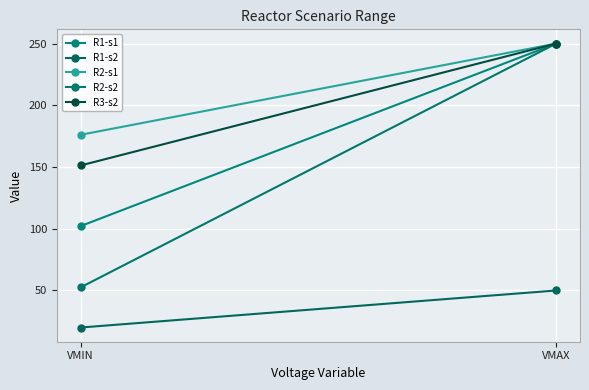

What is the sum of the R1-s2 values at VMAX and VMIN?

70.0